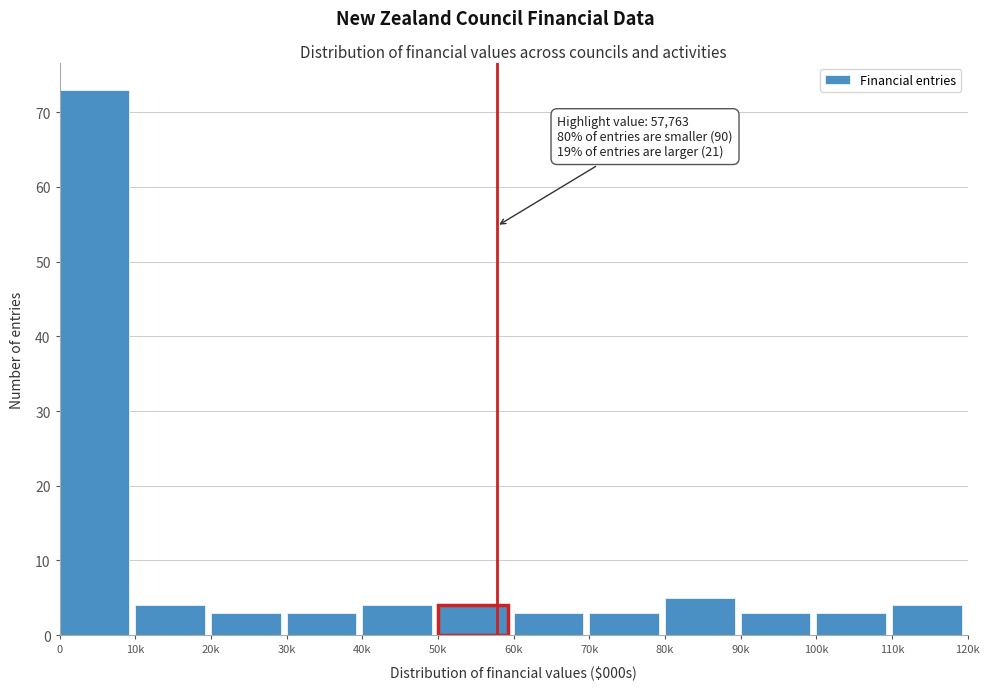

Reading left to right, extract all data points from this chart.

73	4	3	3	4	4	3	3	5	3	3	4